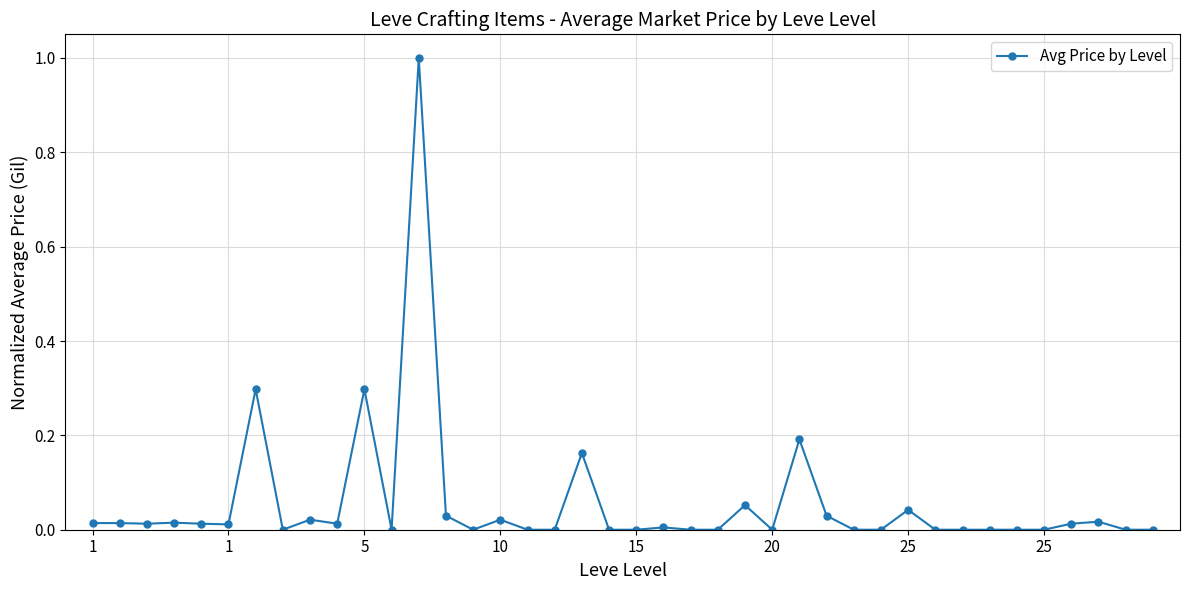

Count the number of data series in this chart.

1